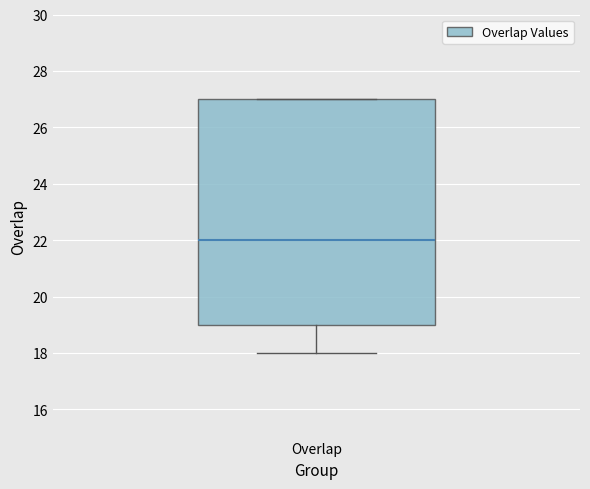

Read this box plot against the y-axis: the position of the median line, the range covered by the box, and the ends of both whiskers. The values are not printed on the chart, so give them approximately, as read against the axis.

median 22, box 19 to 27, whiskers 18 to 27